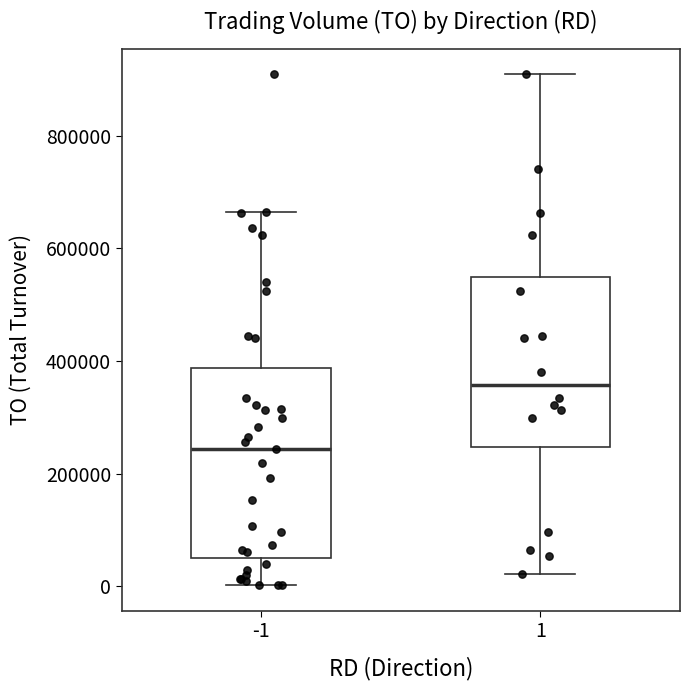

Where is the upper edge of the box at x = 1 on the y-axis? The values are not printed on the chart, so give them approximately, as read against the axis.

540000